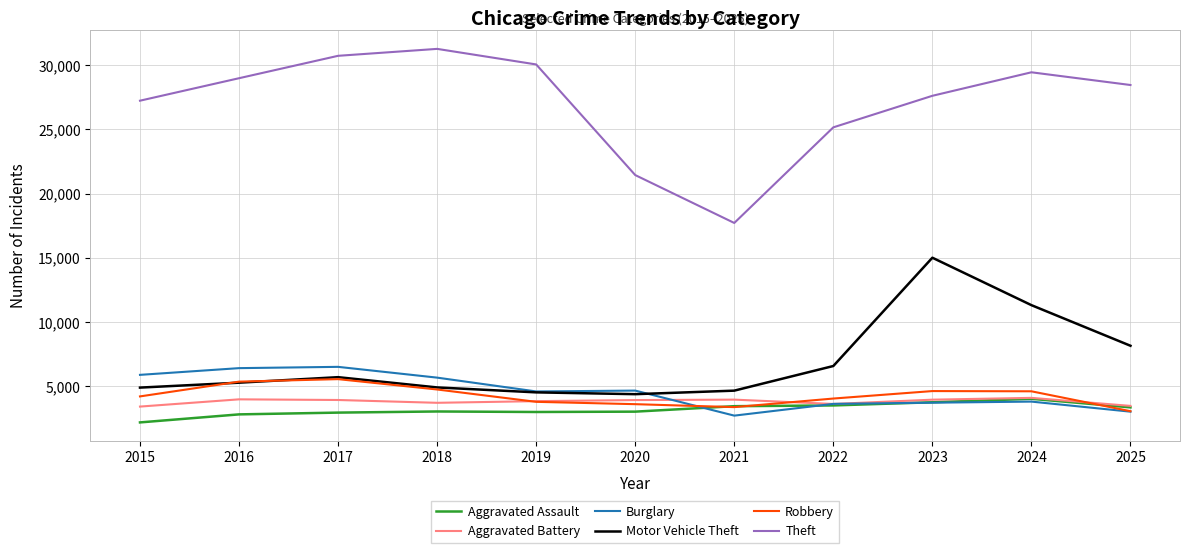

At which label is Theft closest to 24484?

2022